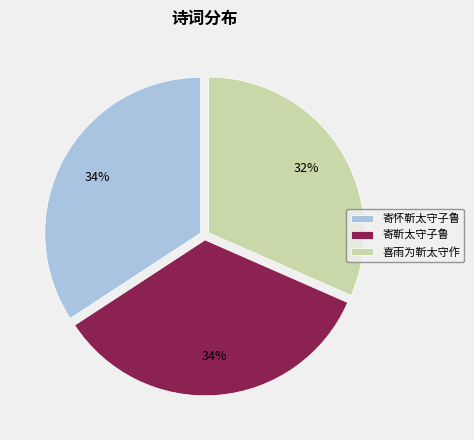

What is the ratio of the value at 喜雨为靳太守作 to the value at 寄怀靳太守子鲁?

0.9